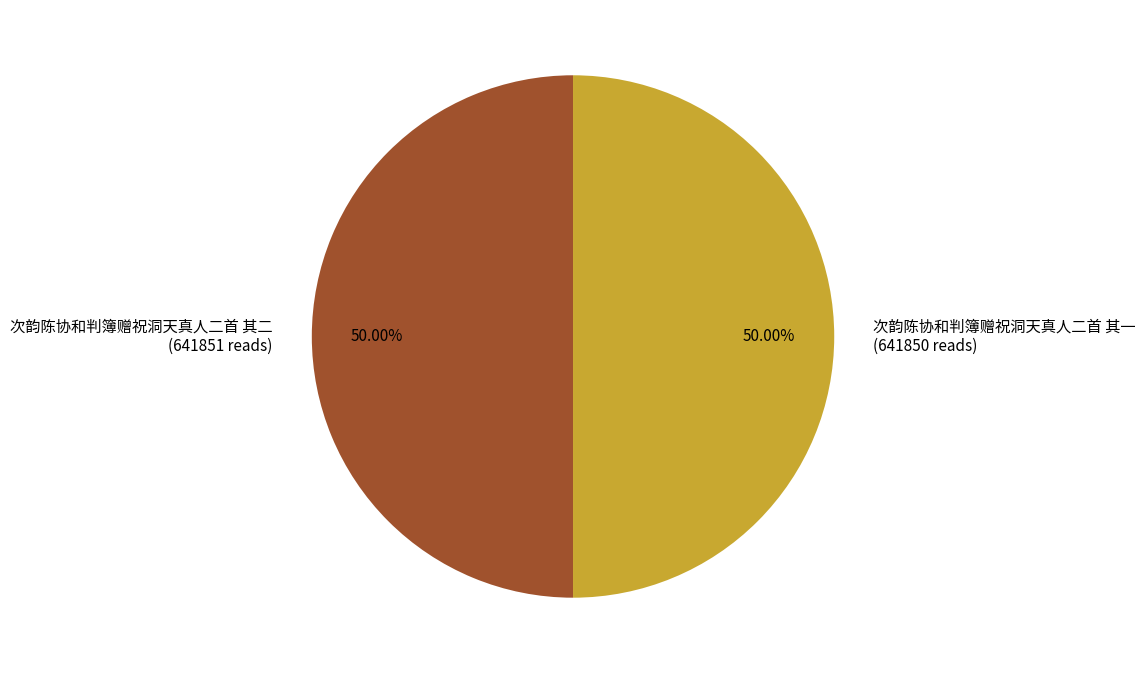

To the nearest percent, what is the average slice percentage?

50%